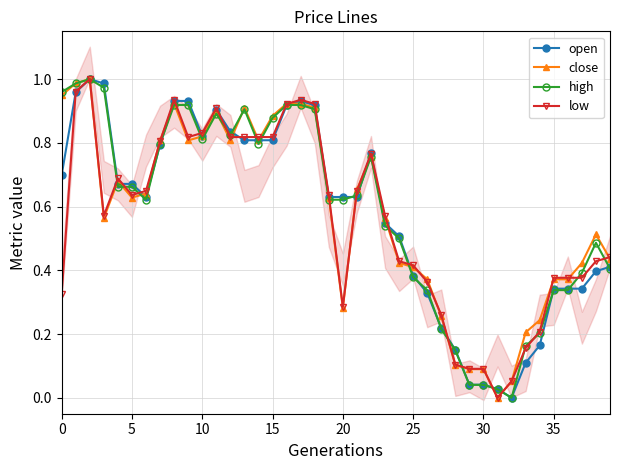

At how many categories does at least one series exceed 0?

40